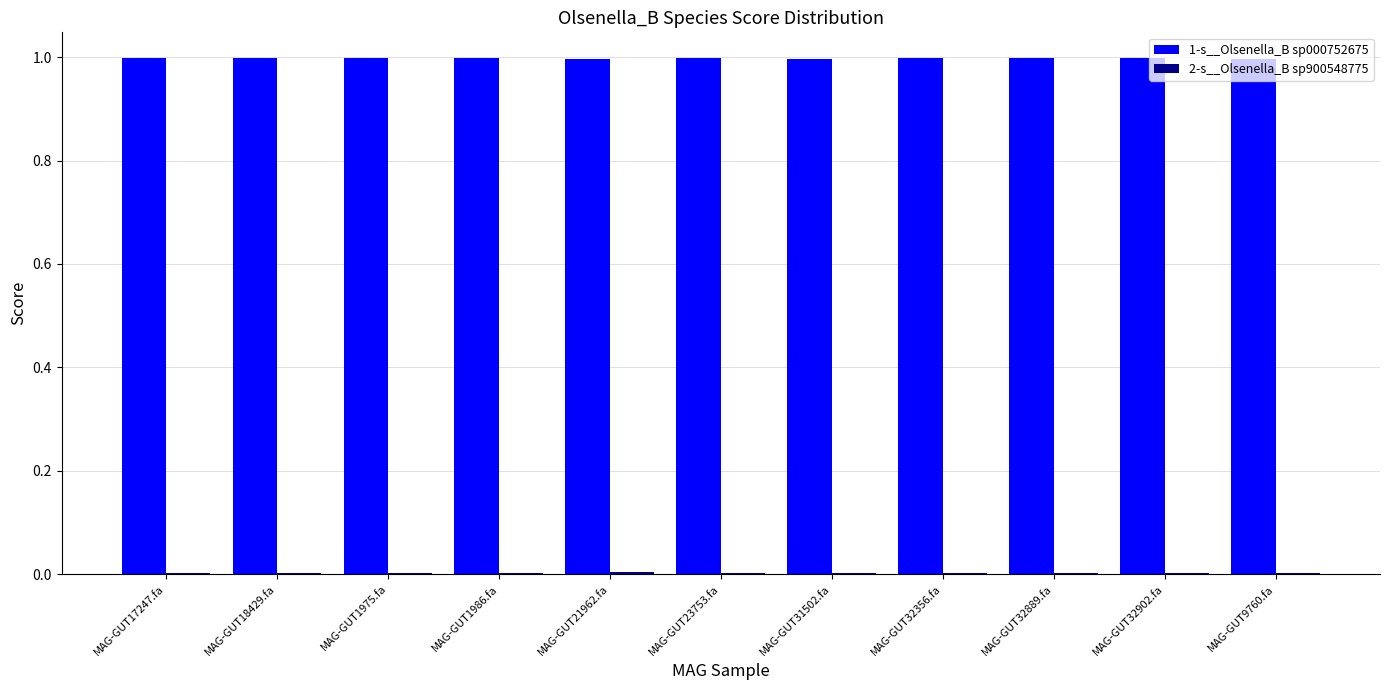

How many distinct data groups are displayed?

2